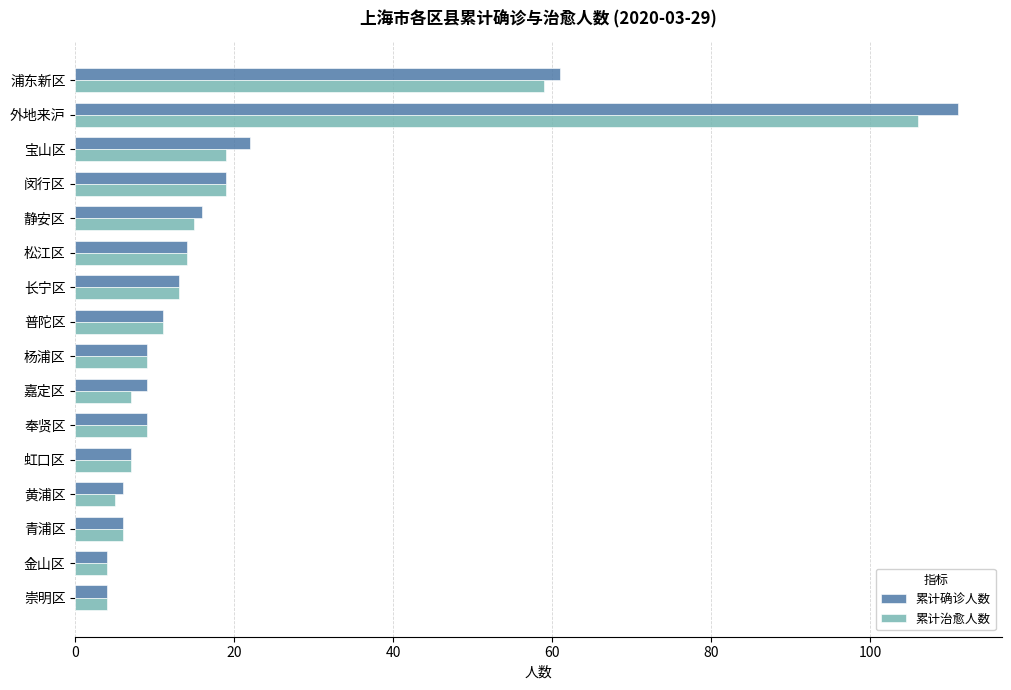

Which series has the widest spread of values?

累计确诊人数